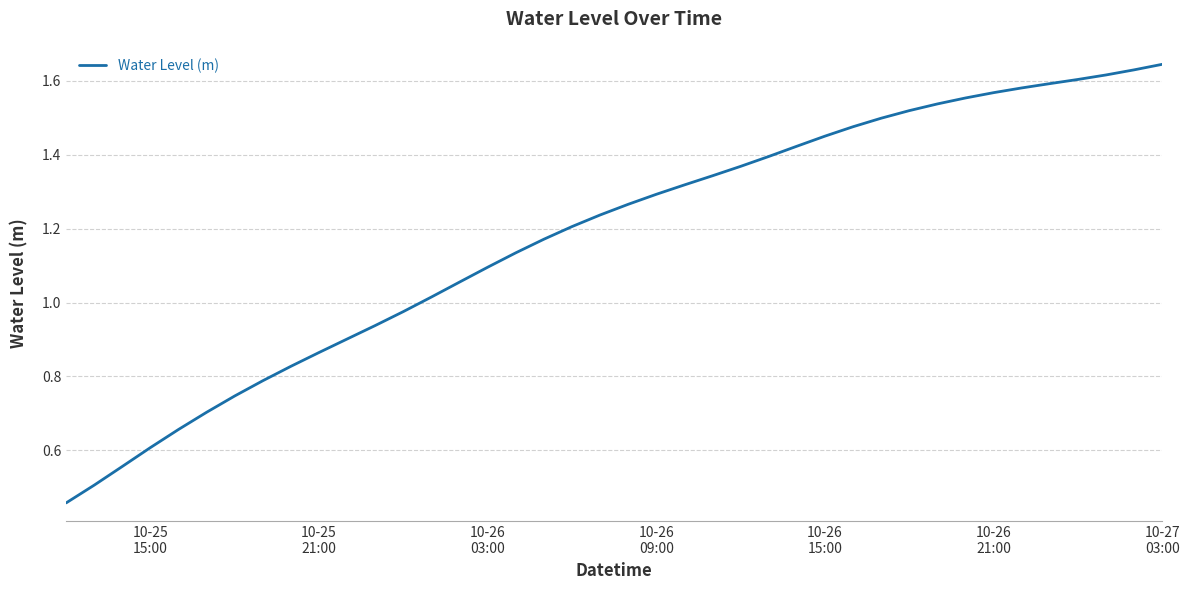

Reading left to right, extract all data points from this chart.

0.5	0.5	0.6	0.6	0.7	0.7	0.7	0.8	0.8	0.9	0.9	0.9	1.0	1.0	1.1	1.1	1.1	1.2	1.2	1.2	1.3	1.3	1.3	1.3	1.4	1.4	1.4	1.4	1.5	1.5	1.5	1.5	1.6	1.6	1.6	1.6	1.6	1.6	1.6	1.6